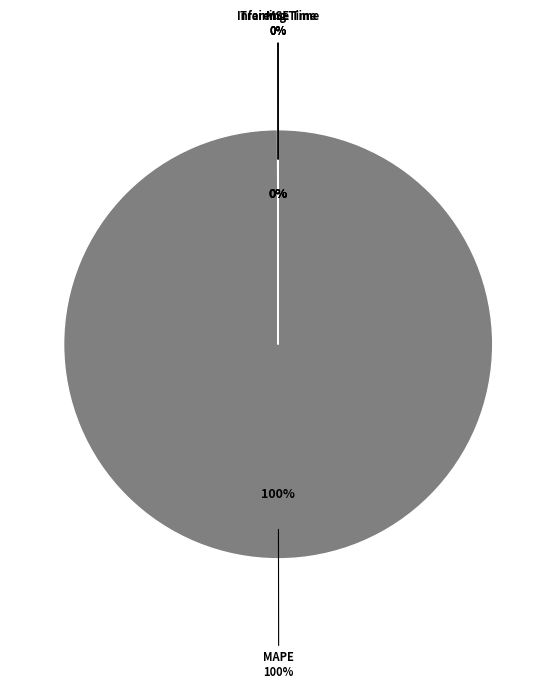

To the nearest percent, what is the combined percentage of MAPE and Training Time?

100%